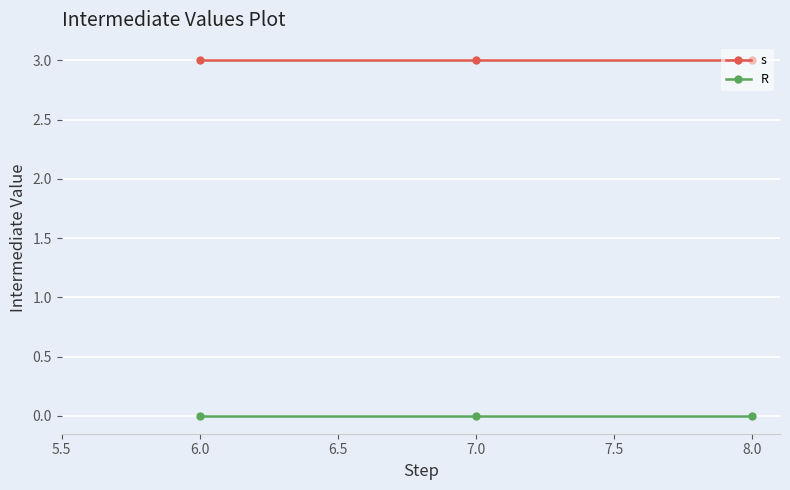

What is the label of the 3rd point from the right?

6.0